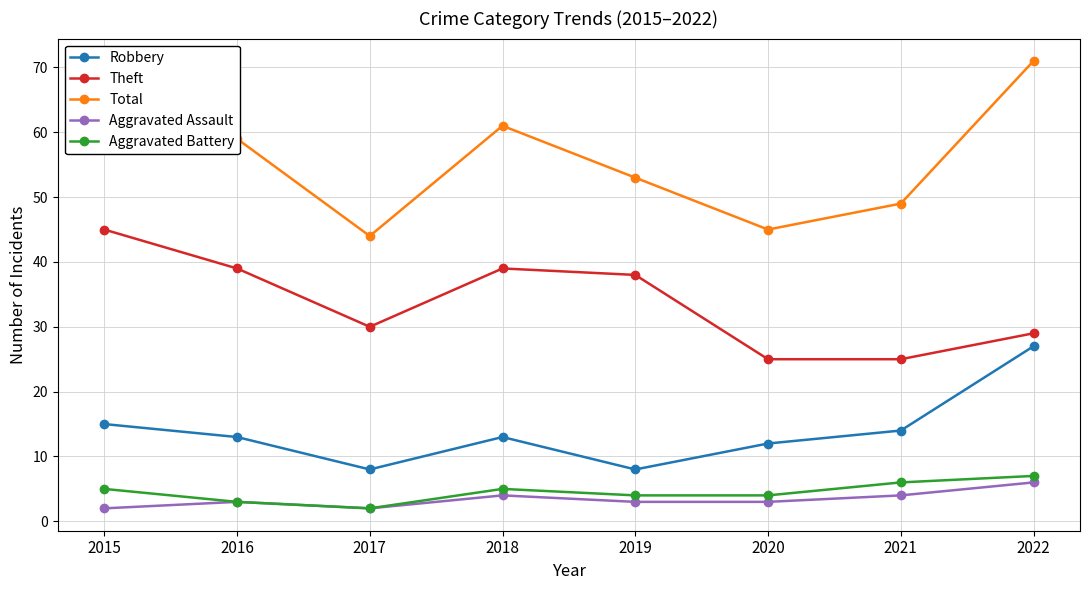

At which label does Total reach its peak?

2022